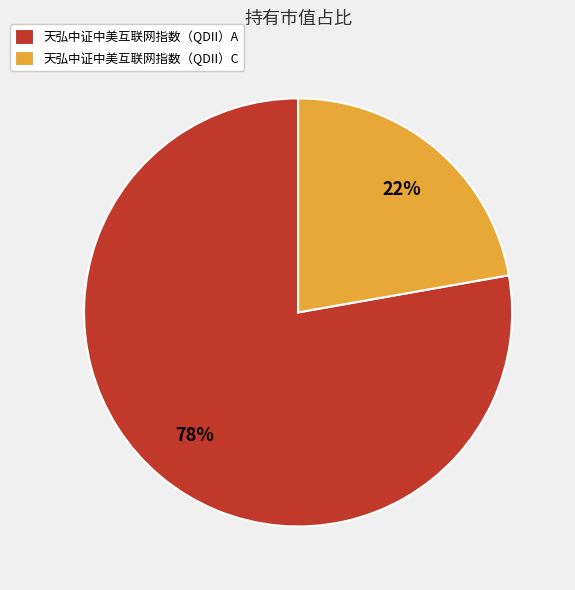

How many slices are in this pie chart?

2